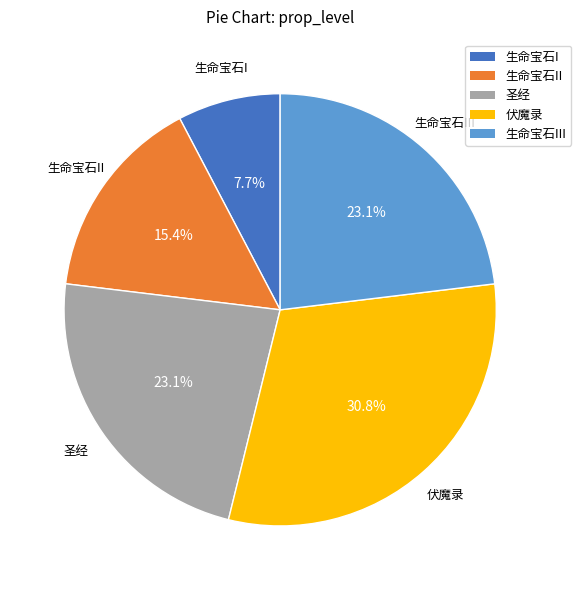

Count the number of slices in the pie.

5